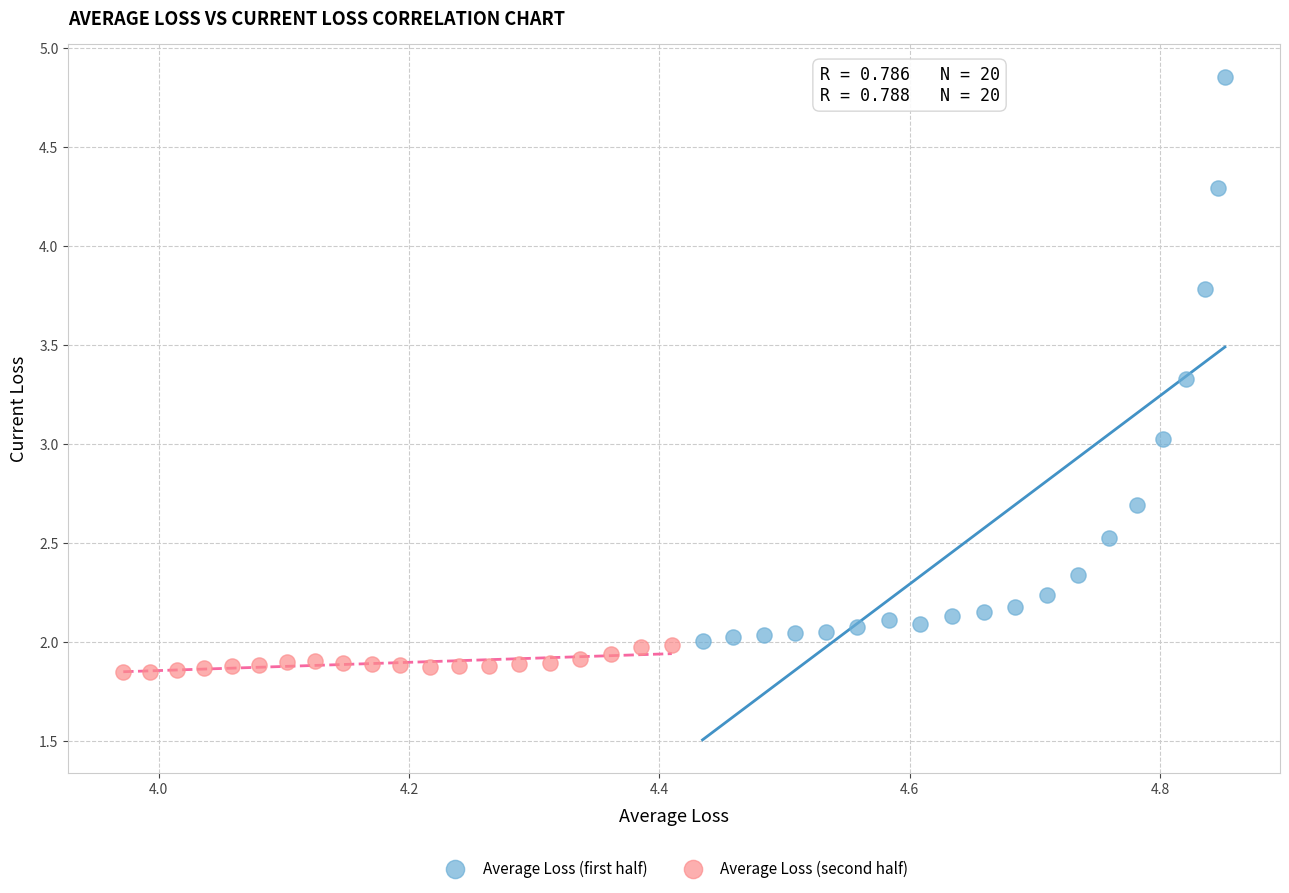

Which series has the largest Y range (max minus min)?

Average Loss (first half)